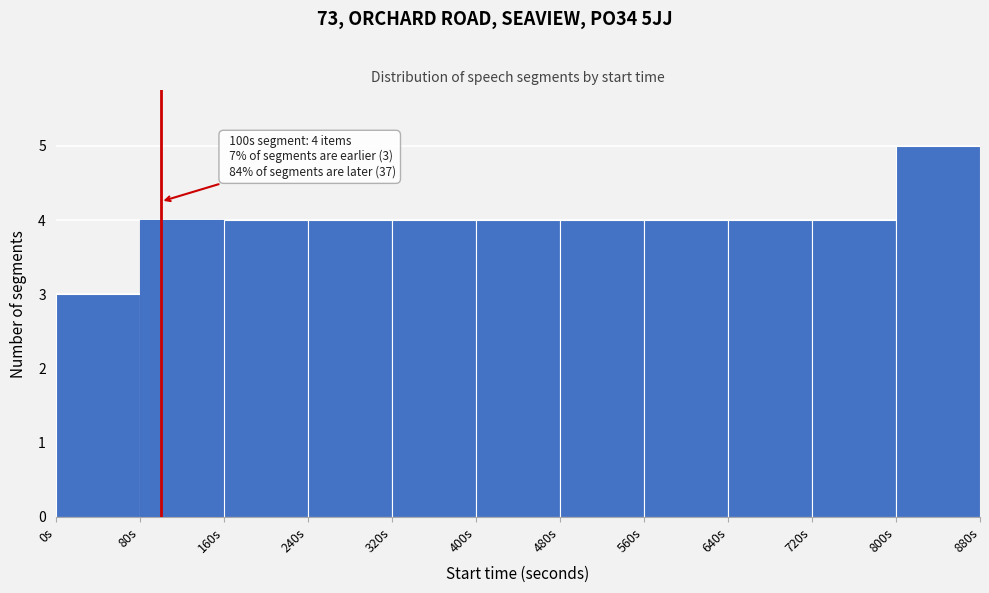

Which range on the x-axis has the tallest bar?

800 to 880